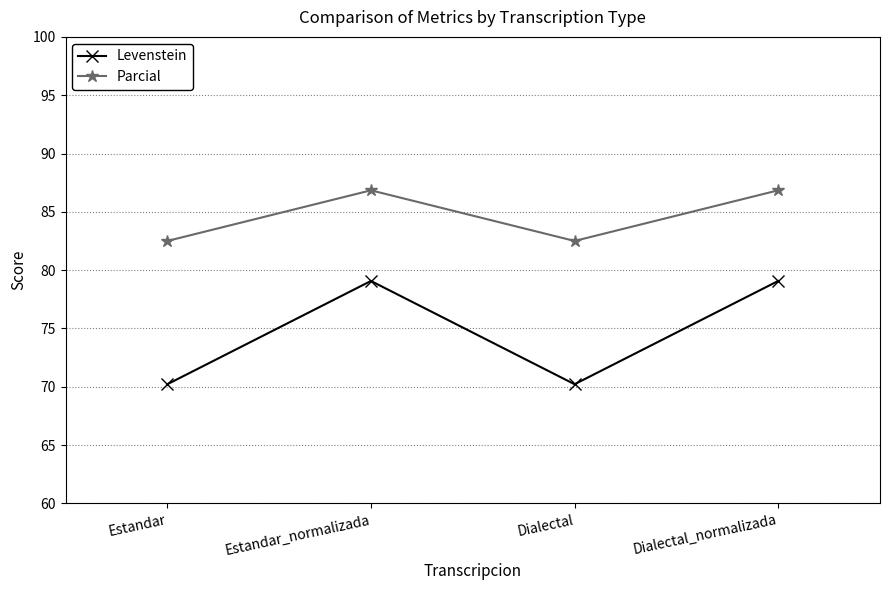

Reading left to right, what are all the values shown in this chart?

Levenstein: 70.2	79.1	70.2	79.1
Parcial: 82.5	86.8	82.5	86.8